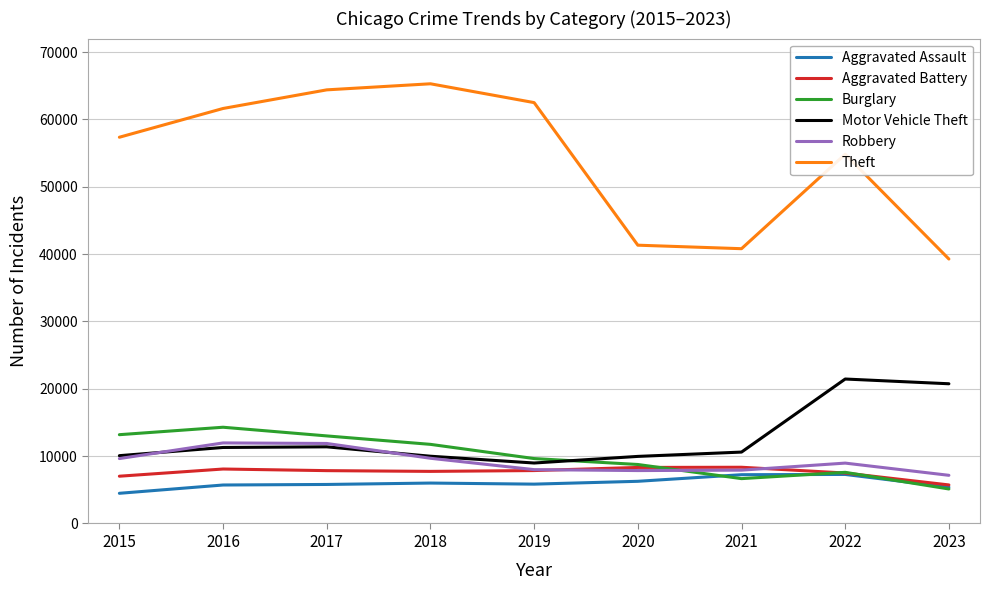

Between 2020 and 2023, which series saw the biggest shift?

Motor Vehicle Theft